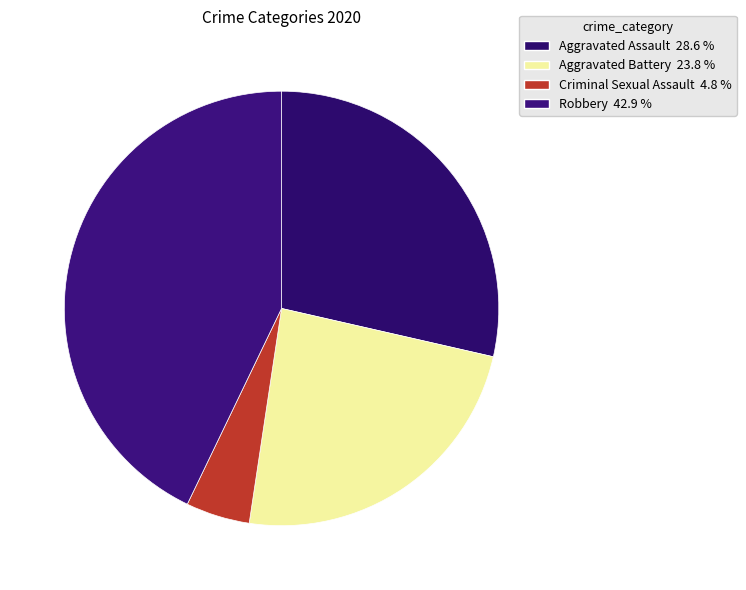

Which slice is the largest?

Robbery